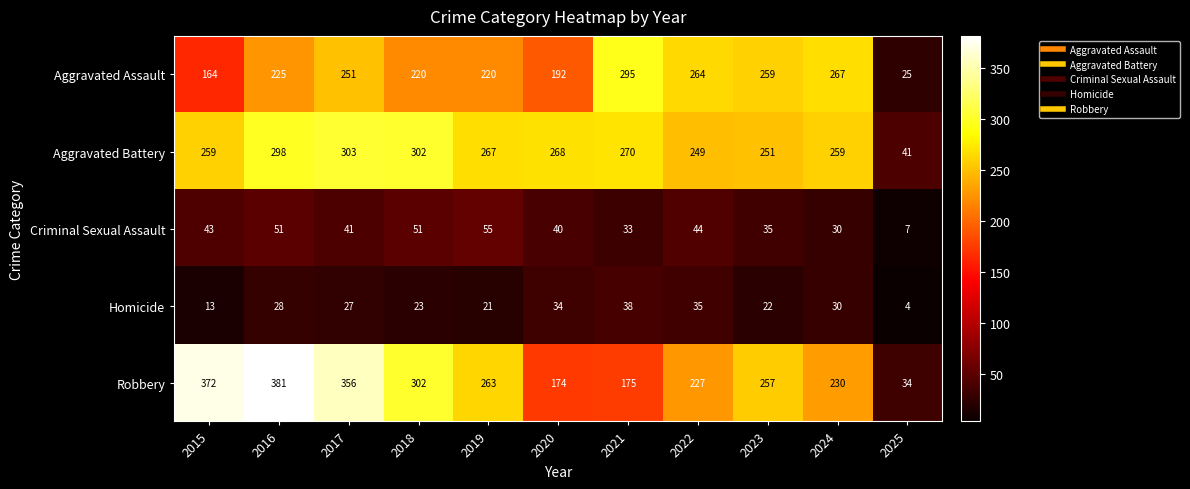

What is the average value of the Robbery series?

252